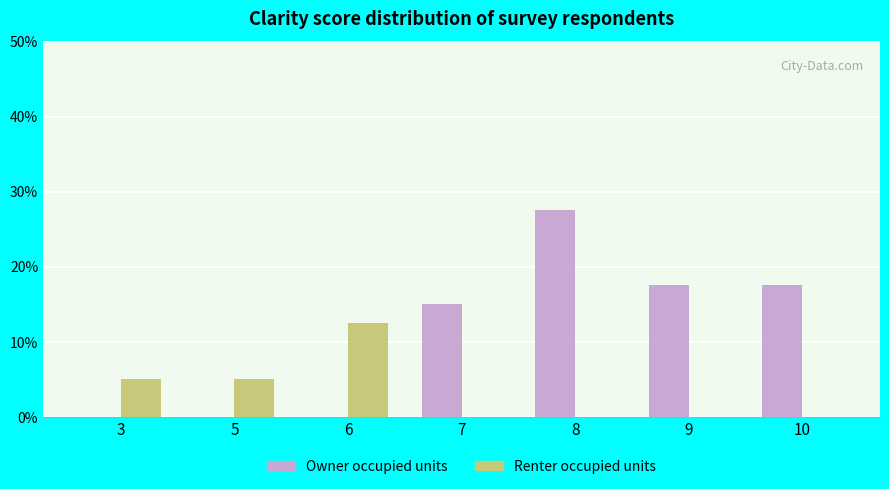

What are all the series names shown in the legend?

Owner occupied units, Renter occupied units